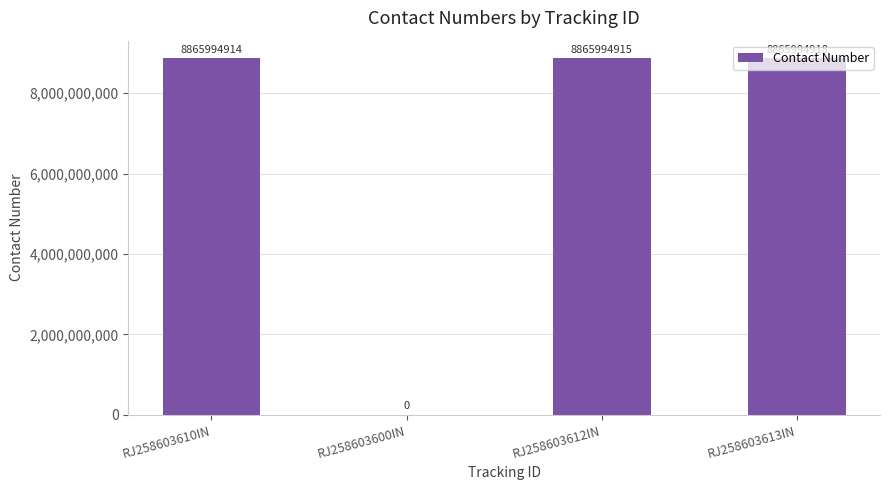

Count the number of data series in this chart.

1